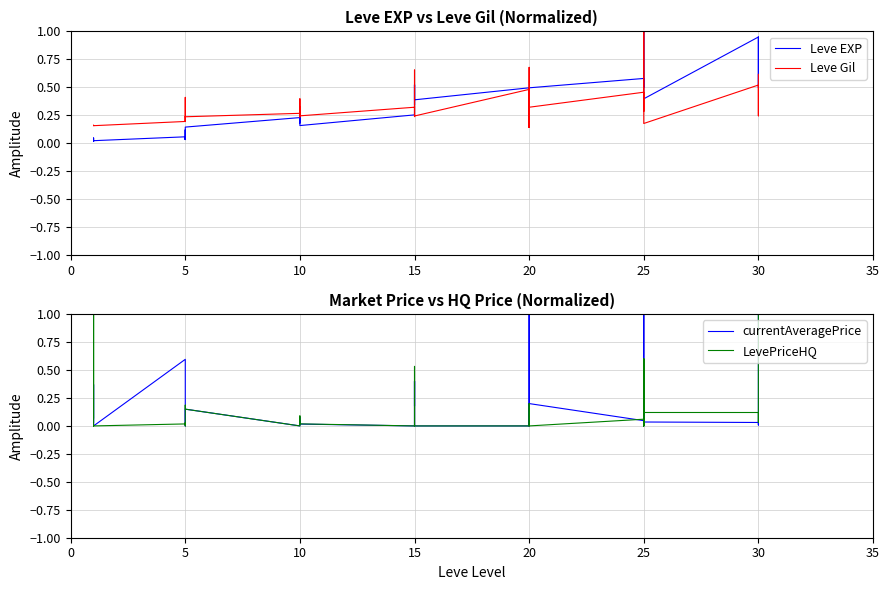

What is the difference between the highest and lowest values at 15?

0.3